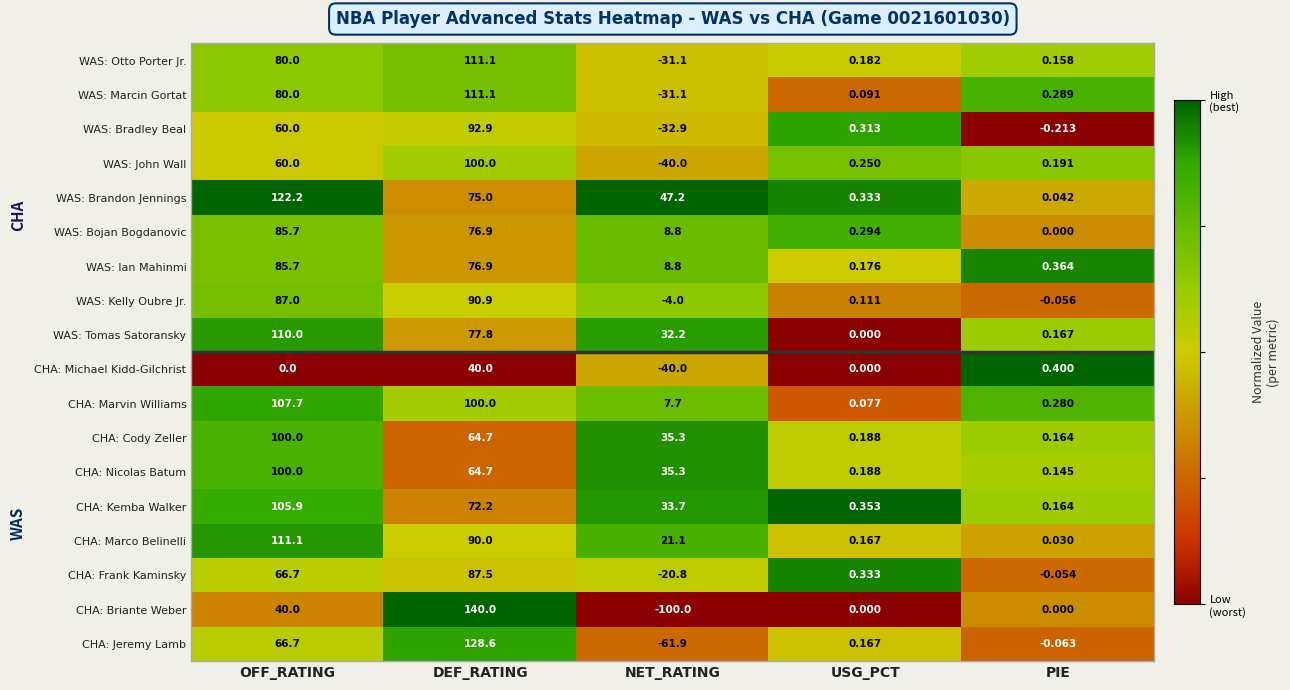

How many data points in WAS: Bojan Bogdanovic are less than 8?

2